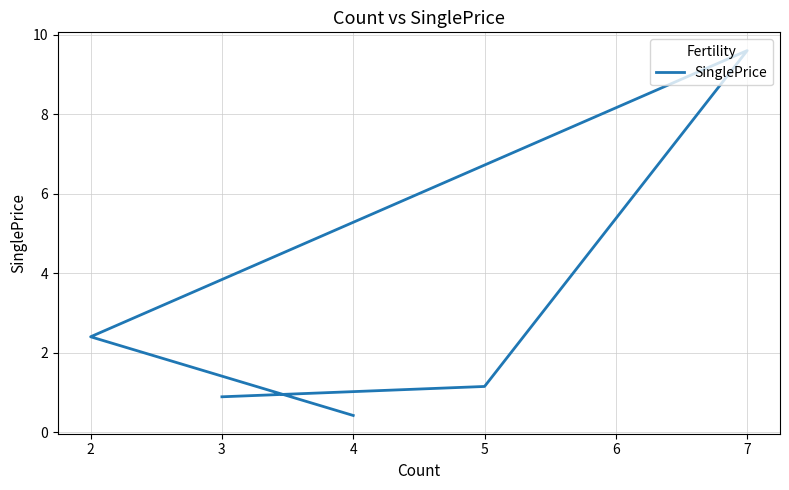

What is the sum of all values?

14.5